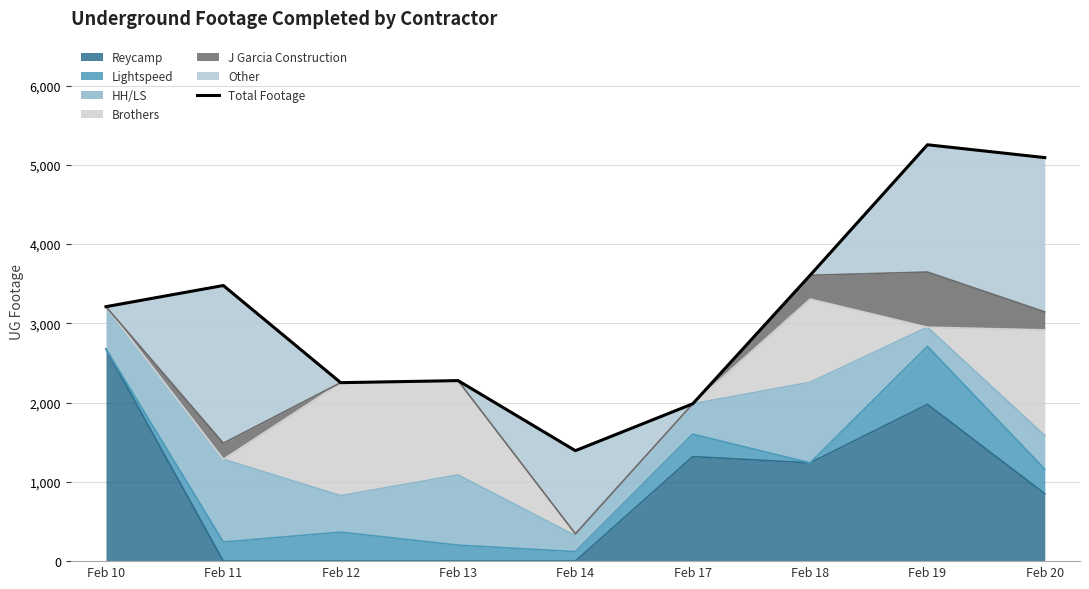

What is the greatest value displayed?

5254